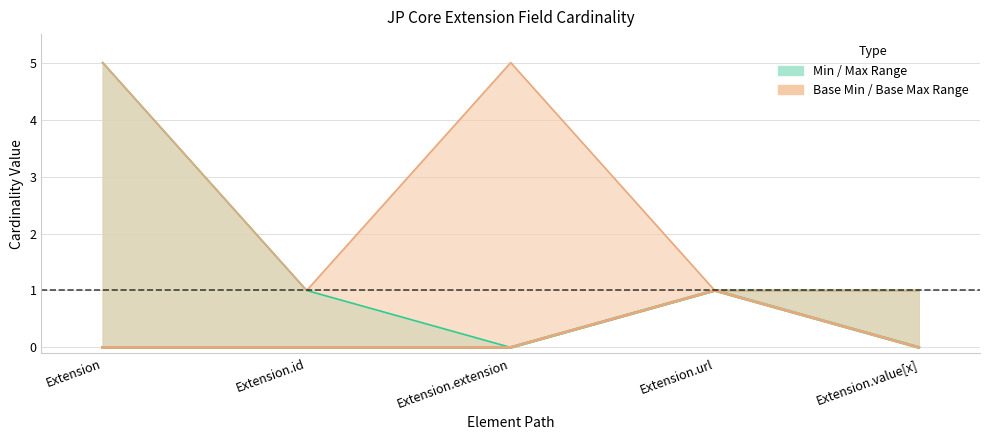

Which category has the lowest value in the Base Min series?

Extension